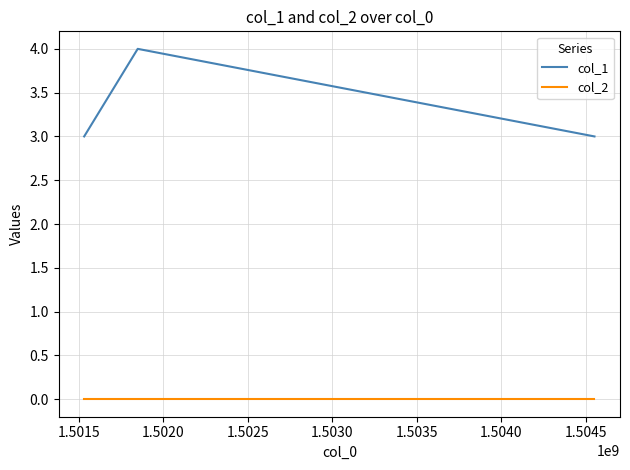

Which series has the widest spread of values?

col_1